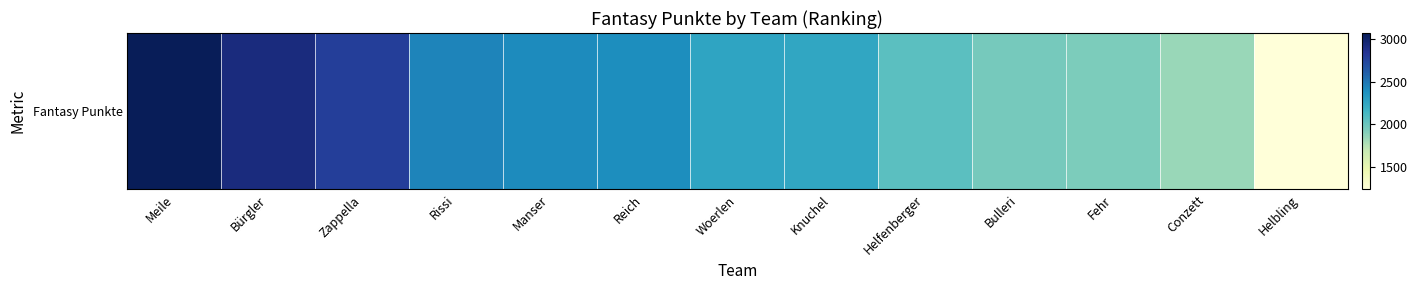

What is the greatest value displayed?

3071